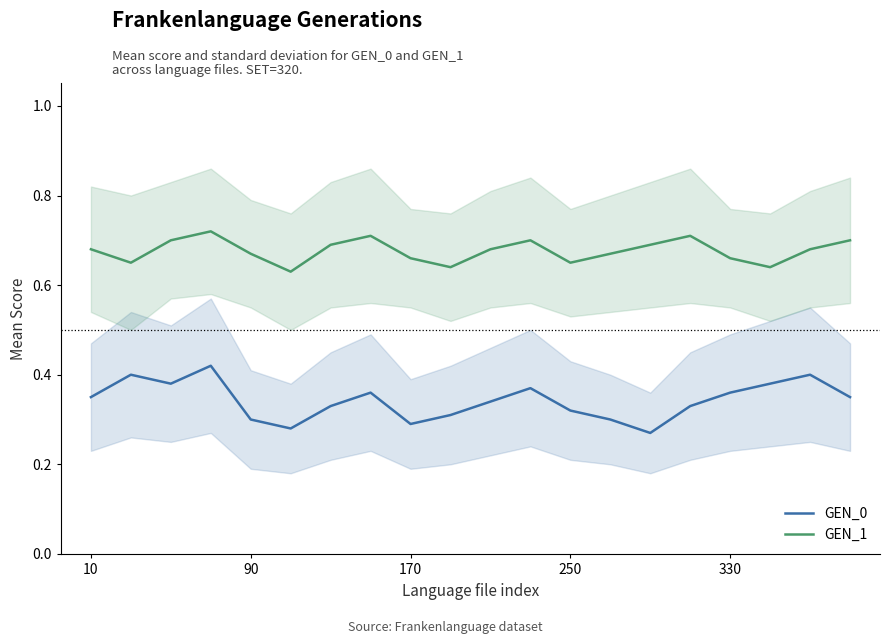

True or false: GEN_1 and GEN_0 intersect in this chart.

False